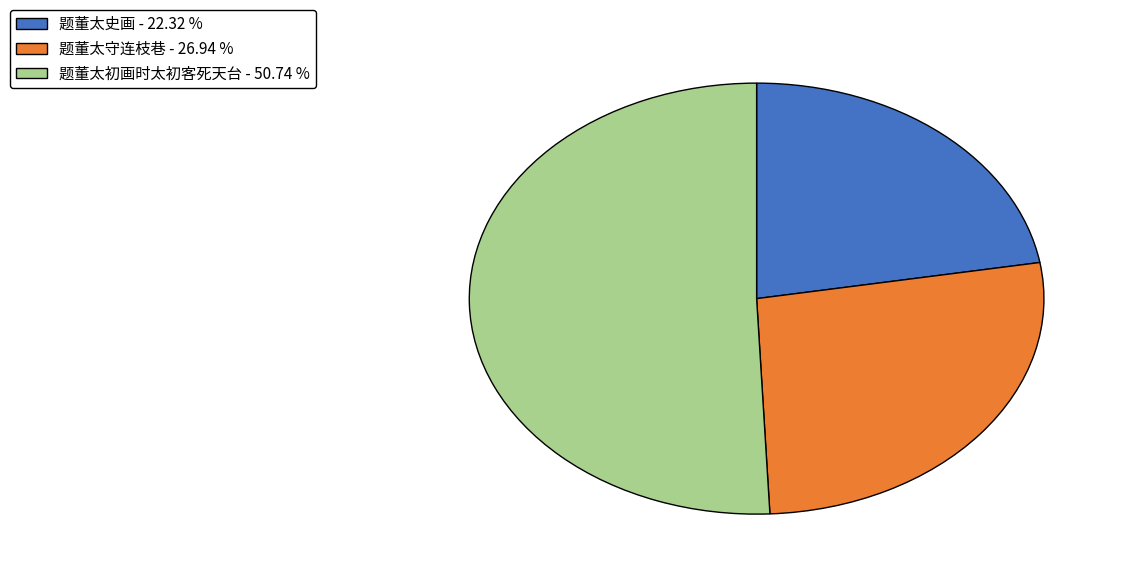

Combined, do 题董太守连枝巷 - 26.94 % and 题董太史画 - 22.32 % account for over 50%?

No